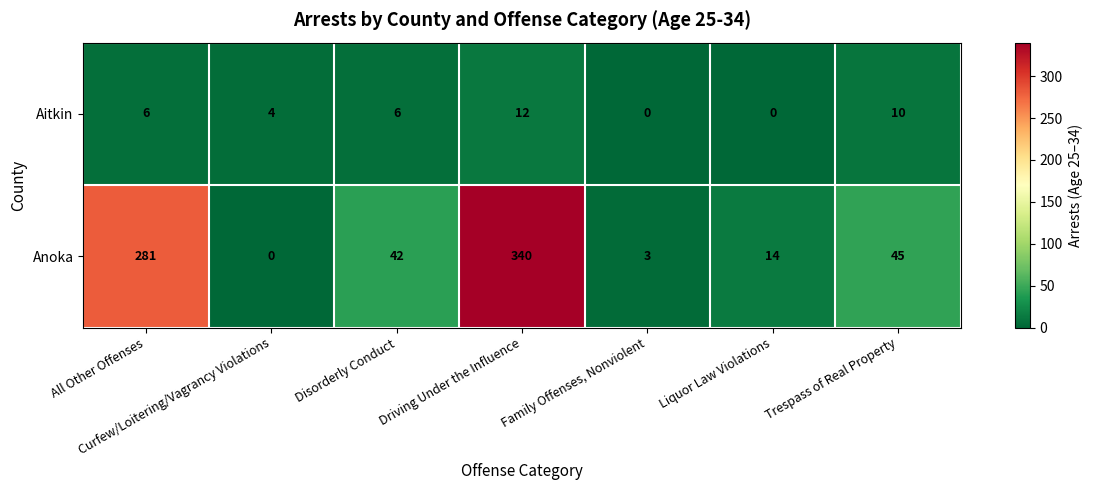

What is the total value across all series at Liquor Law Violations?

14